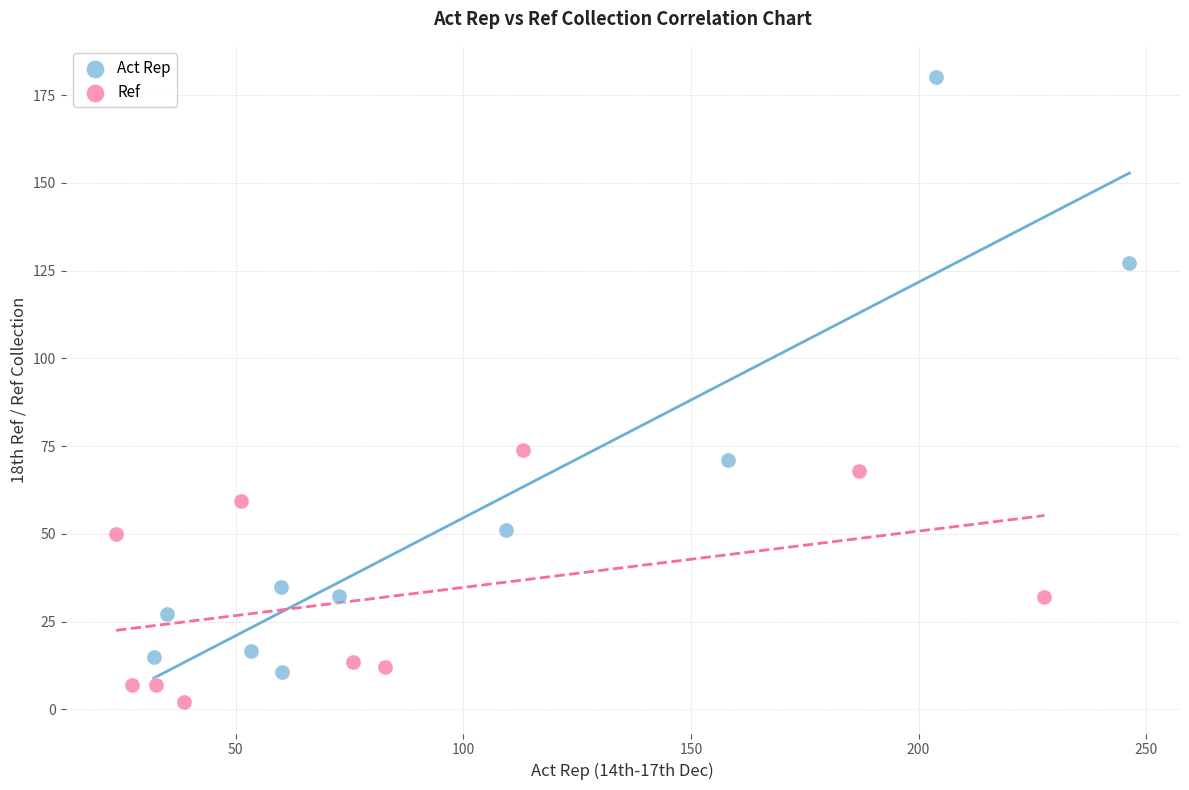

Which series has the largest Y range (max minus min)?

Act Rep